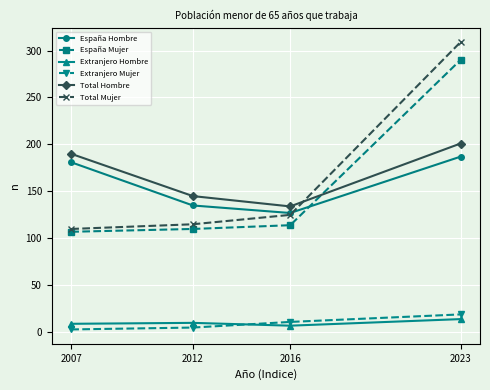

What is the difference between the second highest and second lowest values in the Extranjero Hombre series?

1